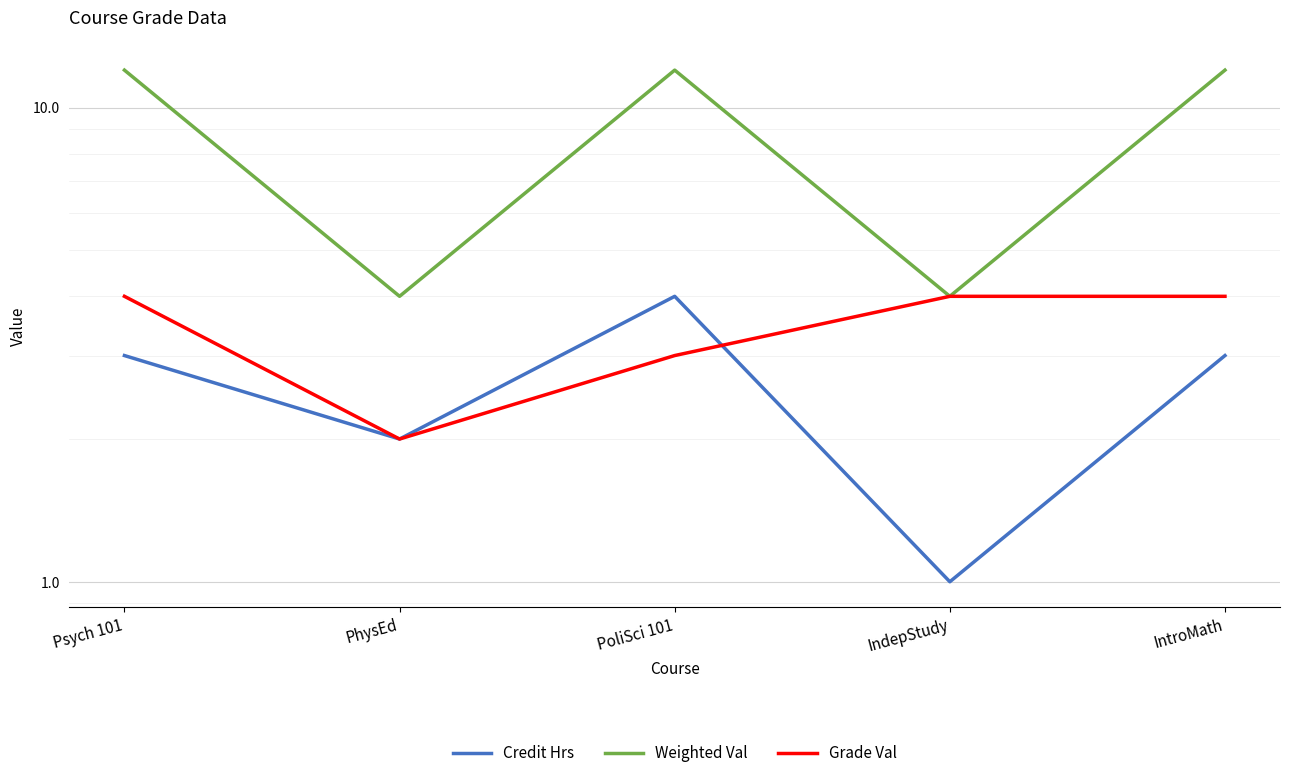

Which series has the largest total across all categories?

Weighted Val